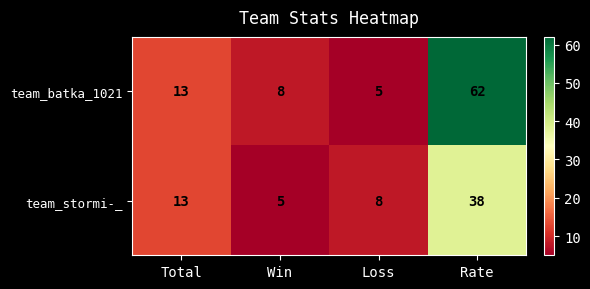

What is the total value across all series at Rate?

100